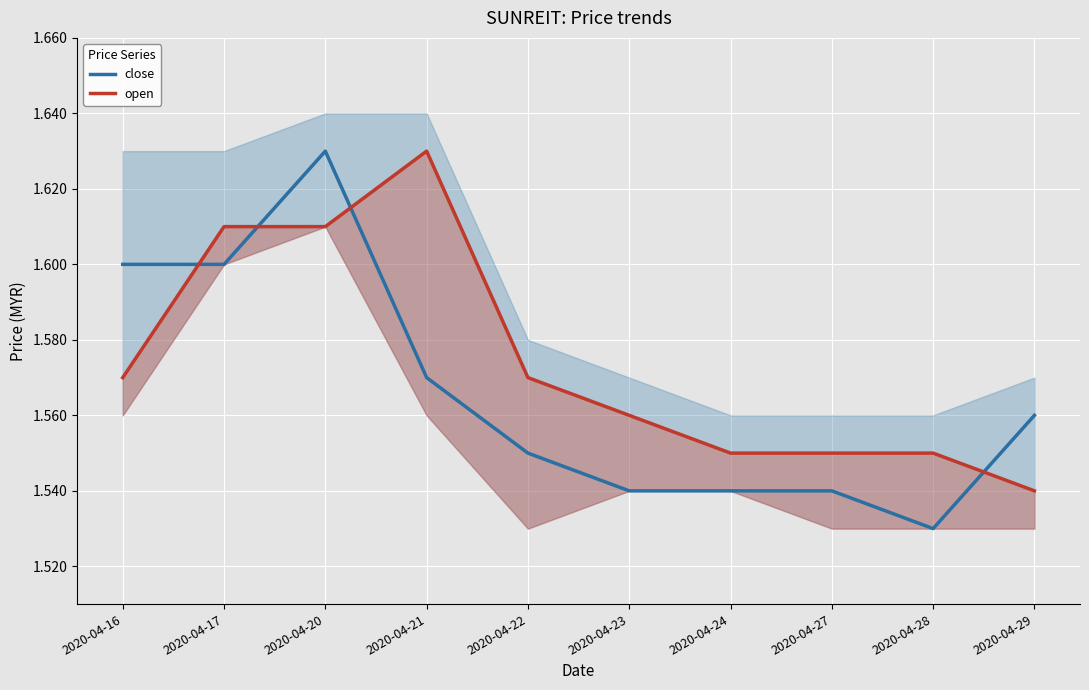

Reading right to left, extract all data points from this chart.

close: 1.6	1.5	1.5	1.5	1.5	1.6	1.6	1.6	1.6	1.6
open: 1.5	1.6	1.6	1.6	1.6	1.6	1.6	1.6	1.6	1.6